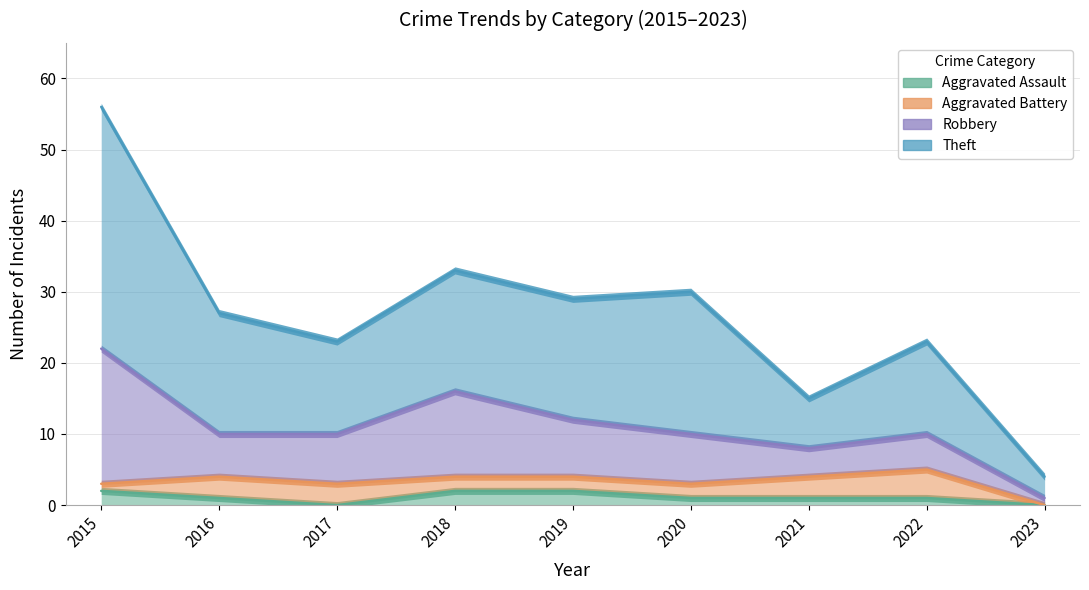

How many data points in Aggravated Assault are less than 1?

2